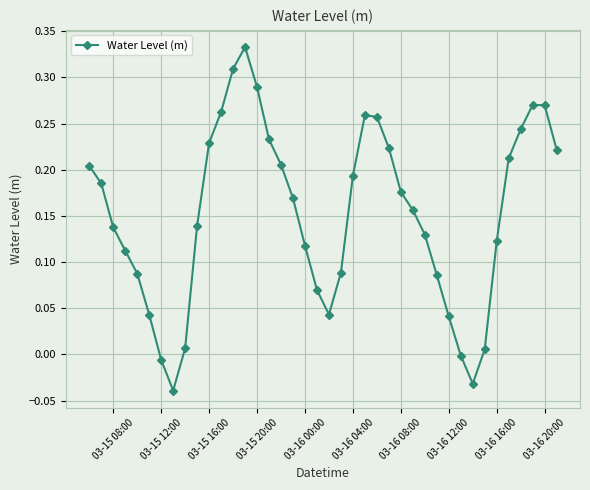

Does the chart have visible grid lines?

Yes